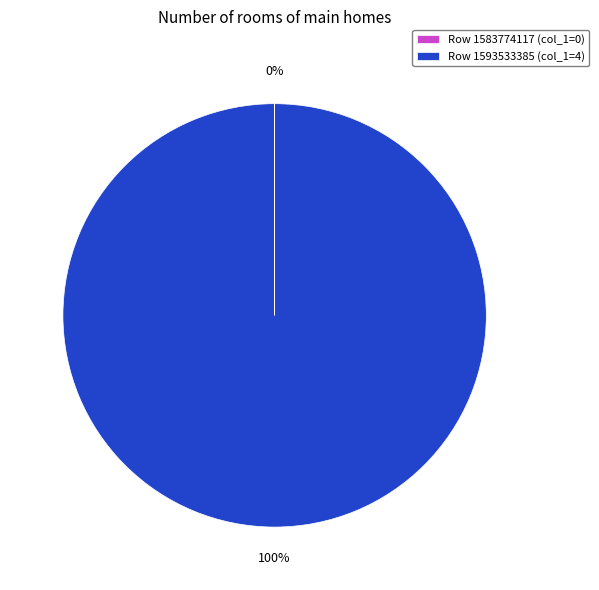

To the nearest percent, what is the difference between the largest and smallest slice percentages?

100%